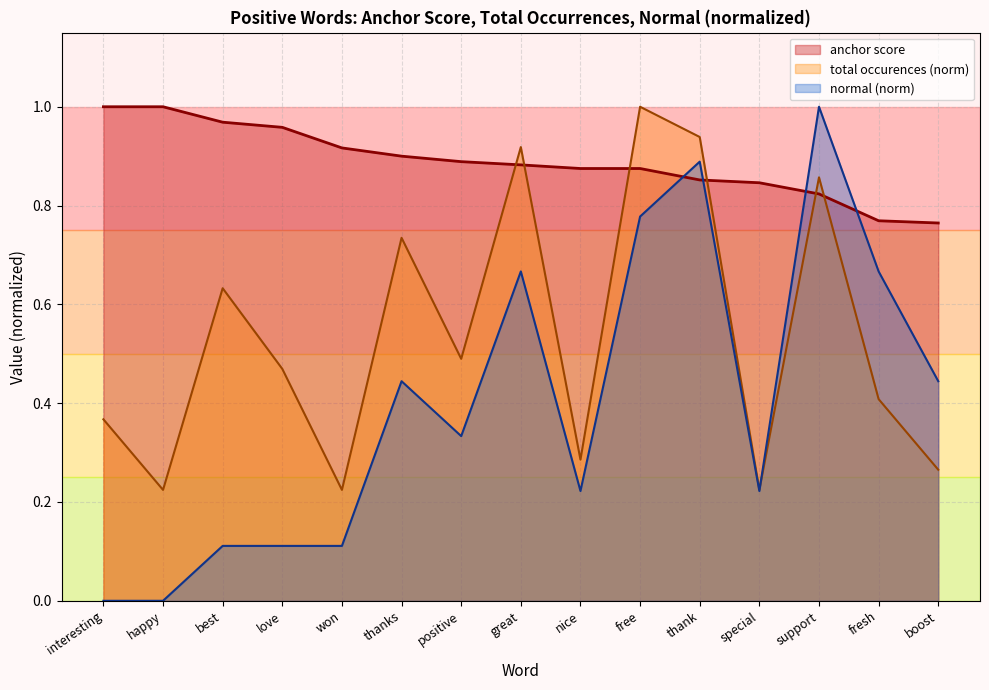

Count the normal values in the range 0 to 1.

15